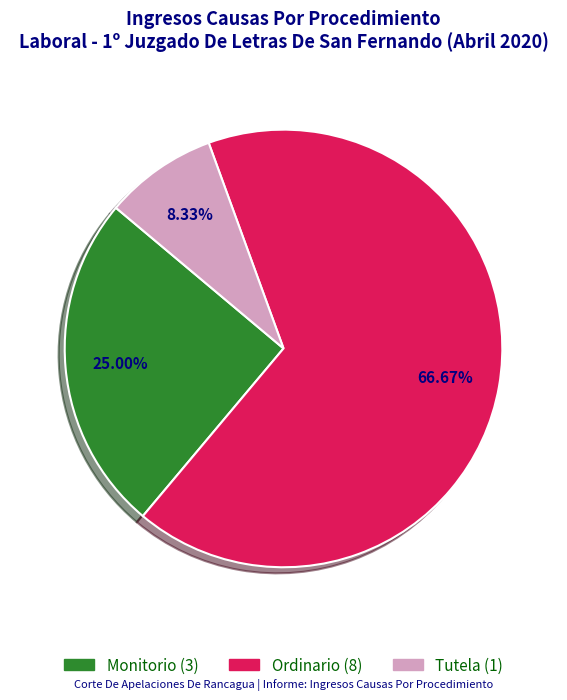

Which category has the biggest portion of the pie?

Ordinario